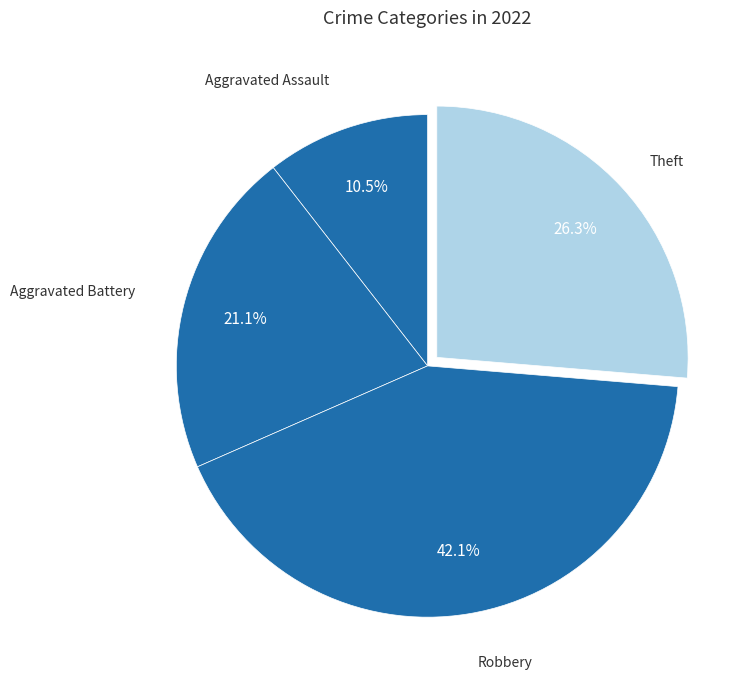

Rank the categories by value from highest to lowest.

Robbery, Theft, Aggravated Battery, Aggravated Assault